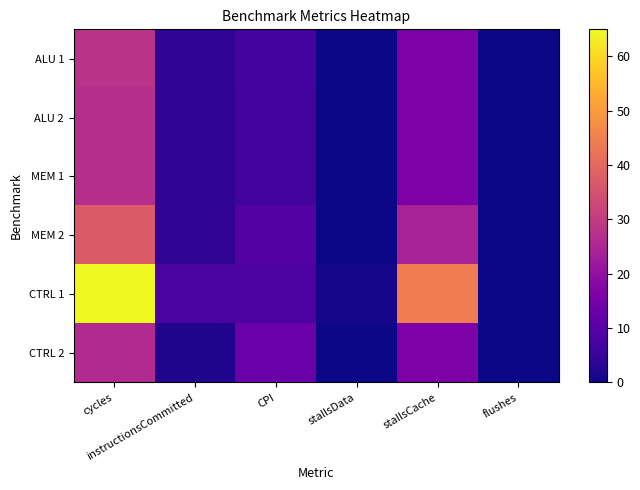

List the series in order of their peak value, lowest first.

CTRL 2, ALU 2, MEM 1, ALU 1, MEM 2, CTRL 1